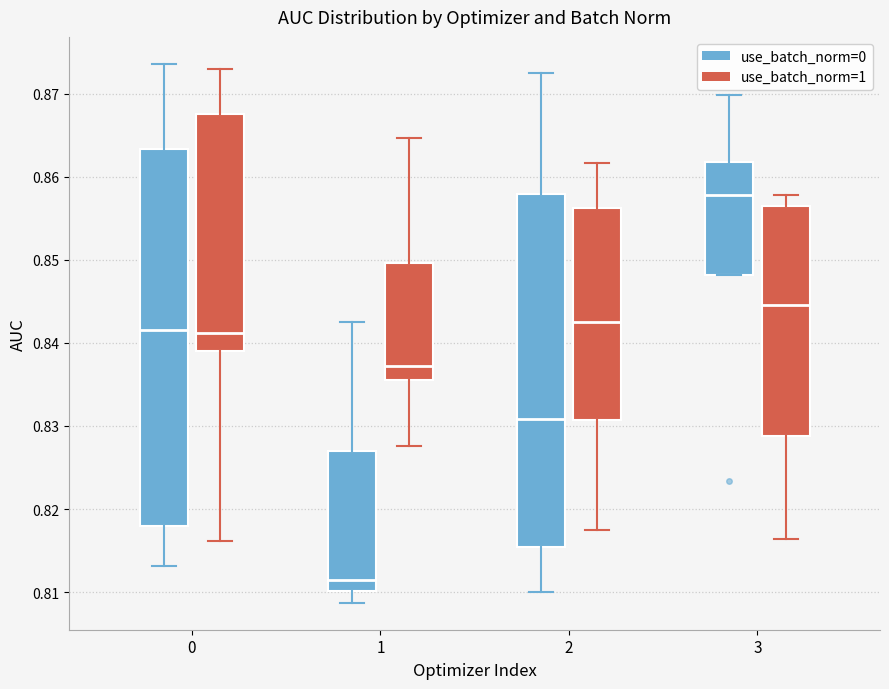

Comparing the boxes themselves (not the whiskers), which one is the tallest?

0 (use_batch_norm=0)